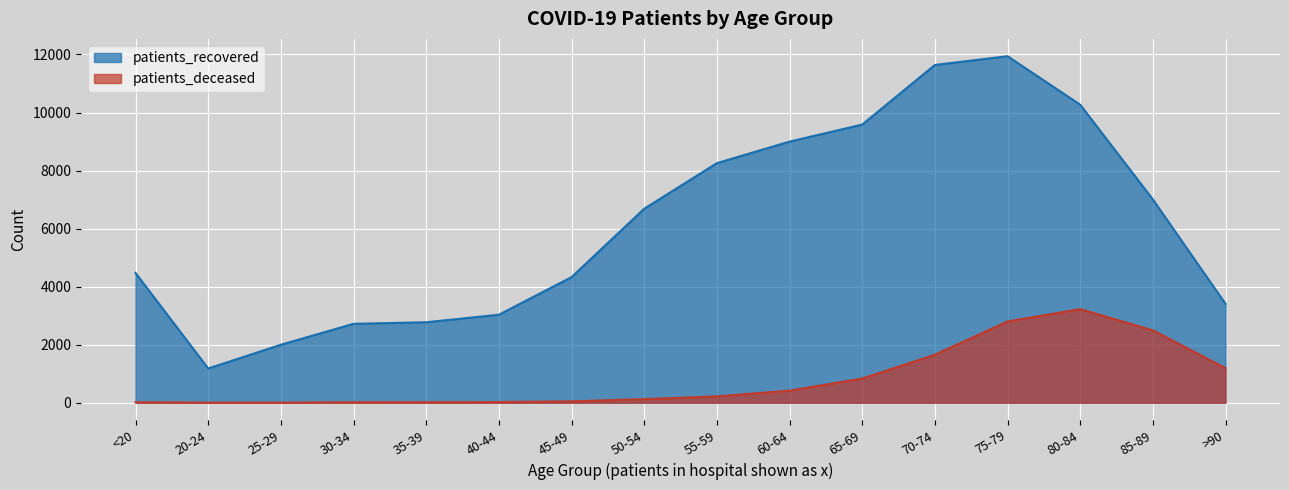

Count the number of categories in the chart.

16